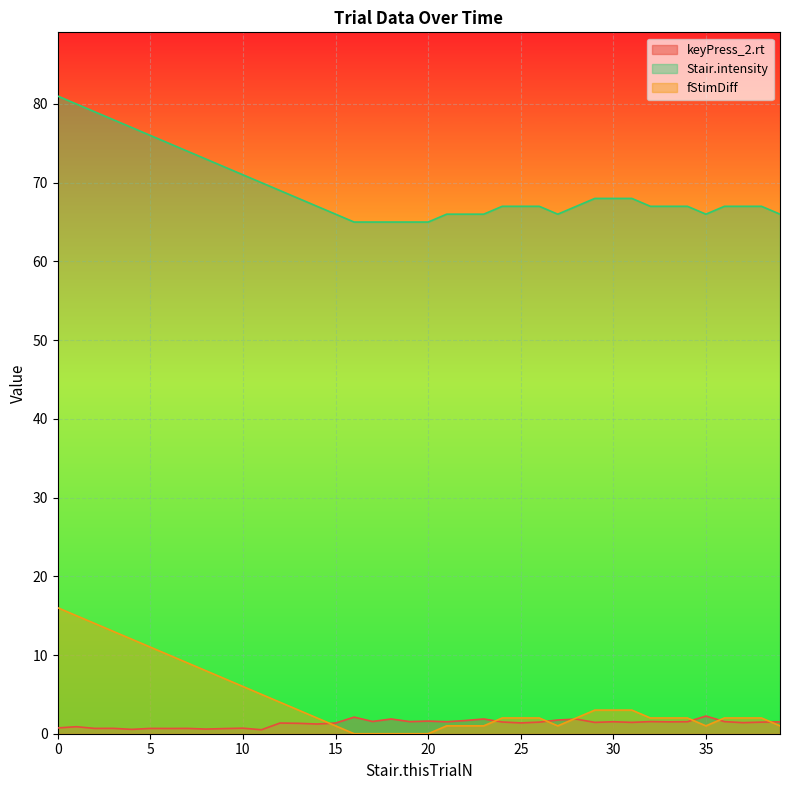

What is the sum of all keyPress_2.rt values?

52.1